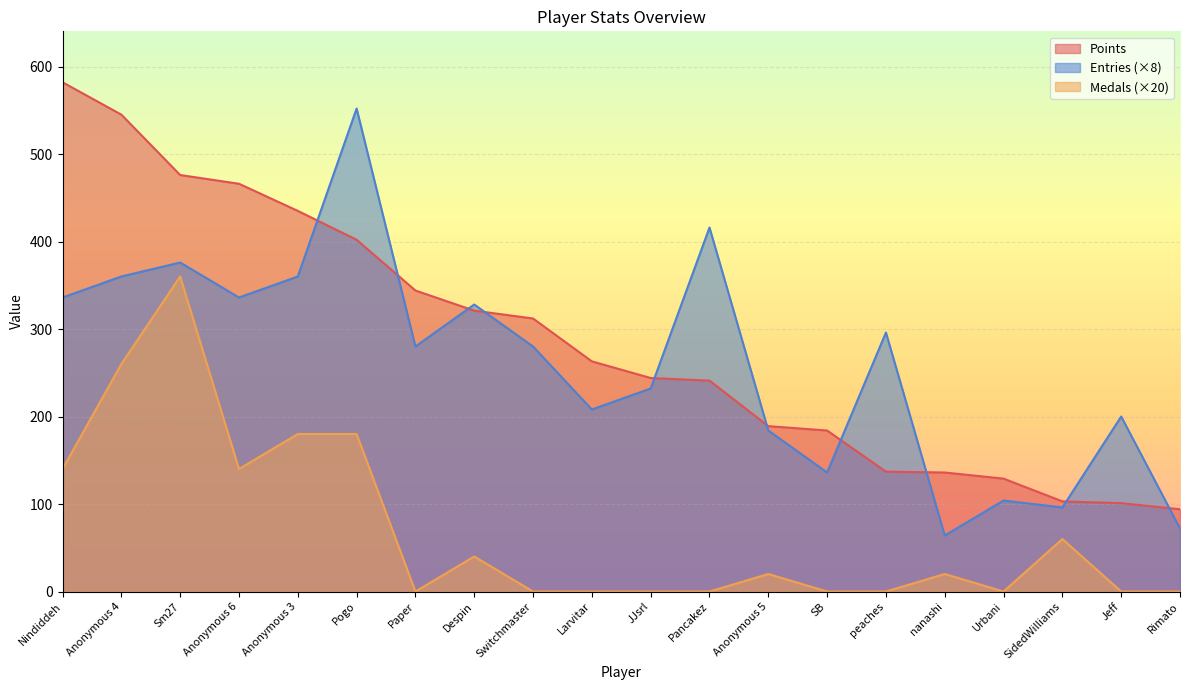

What are all the series names shown in the legend?

Points, Entries (×8), Medals (×20)